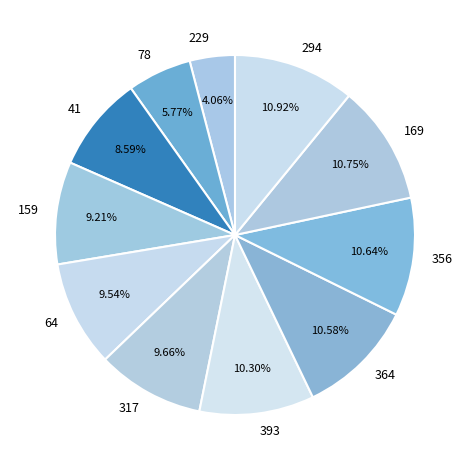

True or false: 64 accounts for 10% of the total.

True